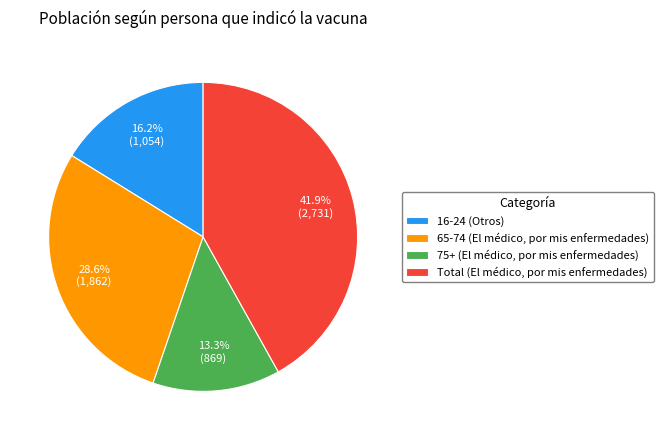

What portion of the pie excludes 16-24 (Otros)?

83.8%